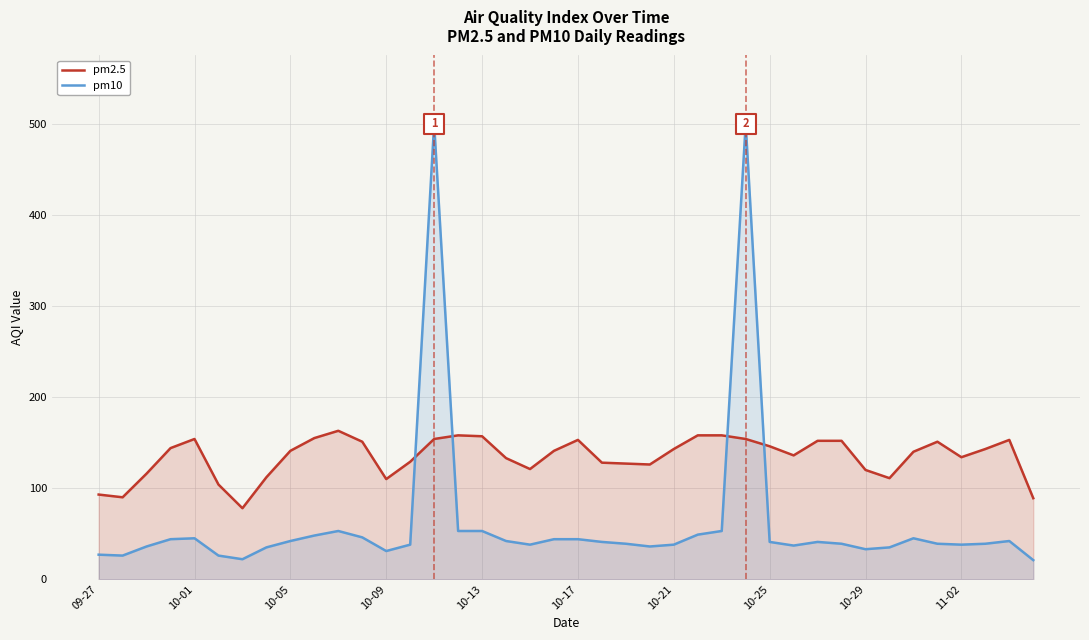

Which series contains the lowest Y value?

pm10